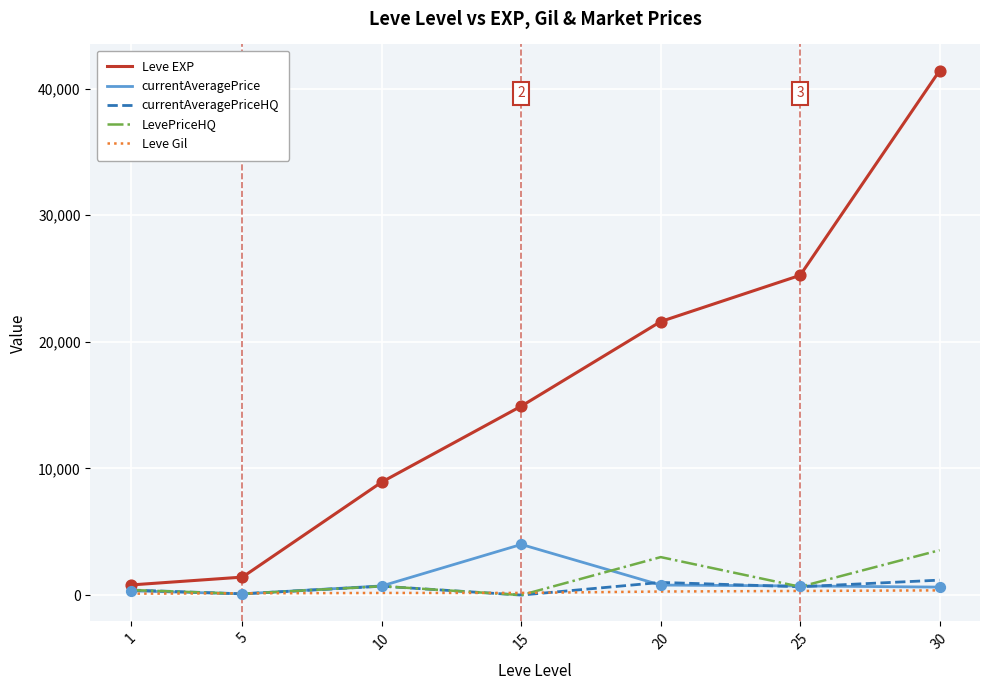

What are all the series names shown in the legend?

Leve EXP, currentAveragePrice, currentAveragePriceHQ, LevePriceHQ, Leve Gil